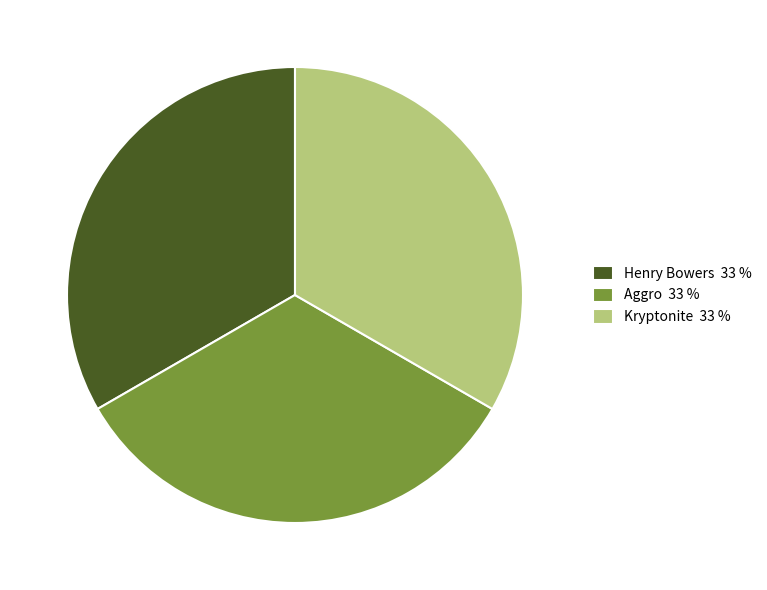

Is there a majority slice in this chart?

No